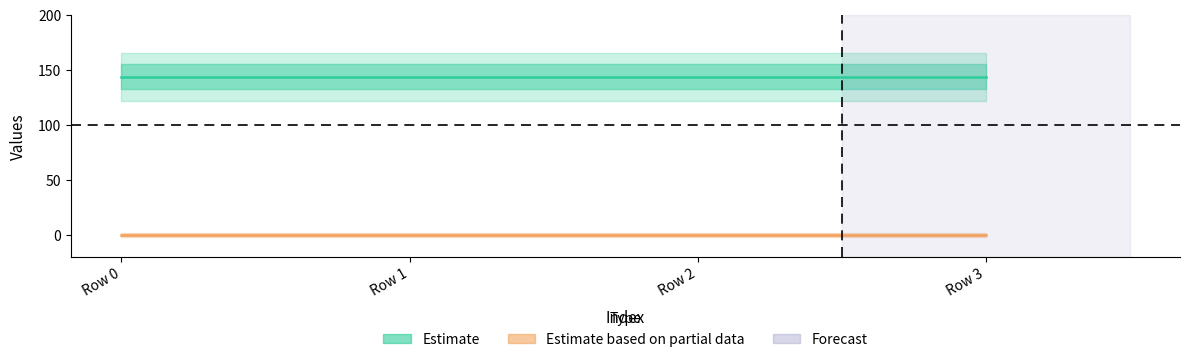

What is the spread (max minus min) of values at Row 2?

144